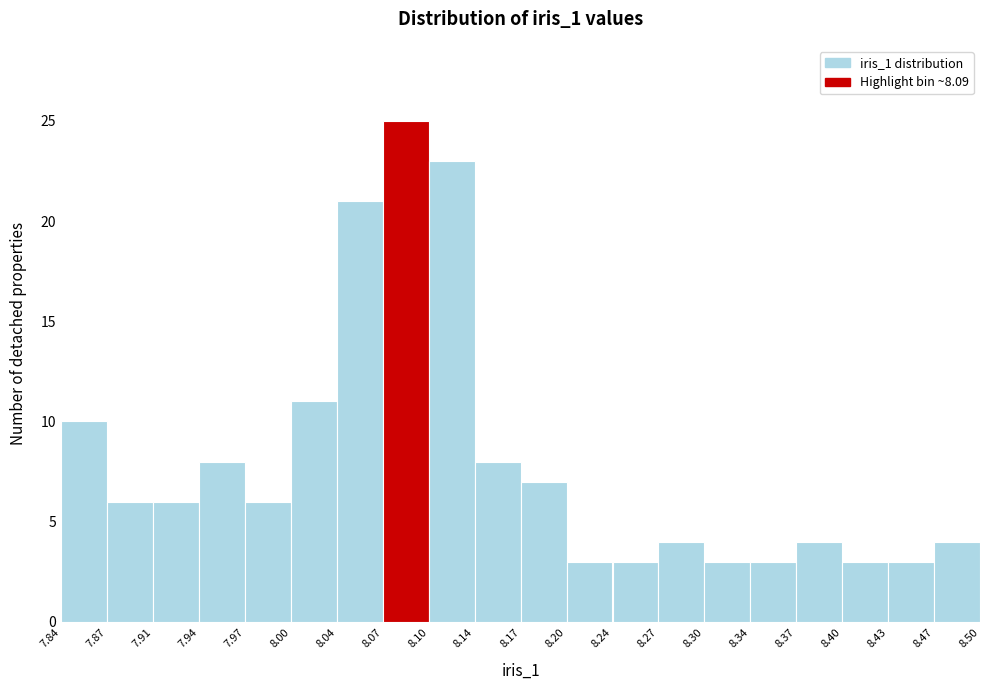

Reading left to right, list every bar in this chart as the range it spans on the x-axis followed by its height. The values are not printed on the chart, so give them approximately, as read against the axis.

7.84 to 7.87: 10
7.87 to 7.91: 6
7.91 to 7.94: 6
7.94 to 7.97: 8
7.97 to 8.00: 6
8.00 to 8.04: 11
8.04 to 8.07: 21
8.07 to 8.10: 25
8.10 to 8.14: 23
8.14 to 8.17: 8
8.17 to 8.20: 7
8.20 to 8.24: 3
8.24 to 8.27: 3
8.27 to 8.30: 4
8.30 to 8.34: 3
8.34 to 8.37: 3
8.37 to 8.40: 4
8.40 to 8.43: 3
8.43 to 8.47: 3
8.47 to 8.50: 4